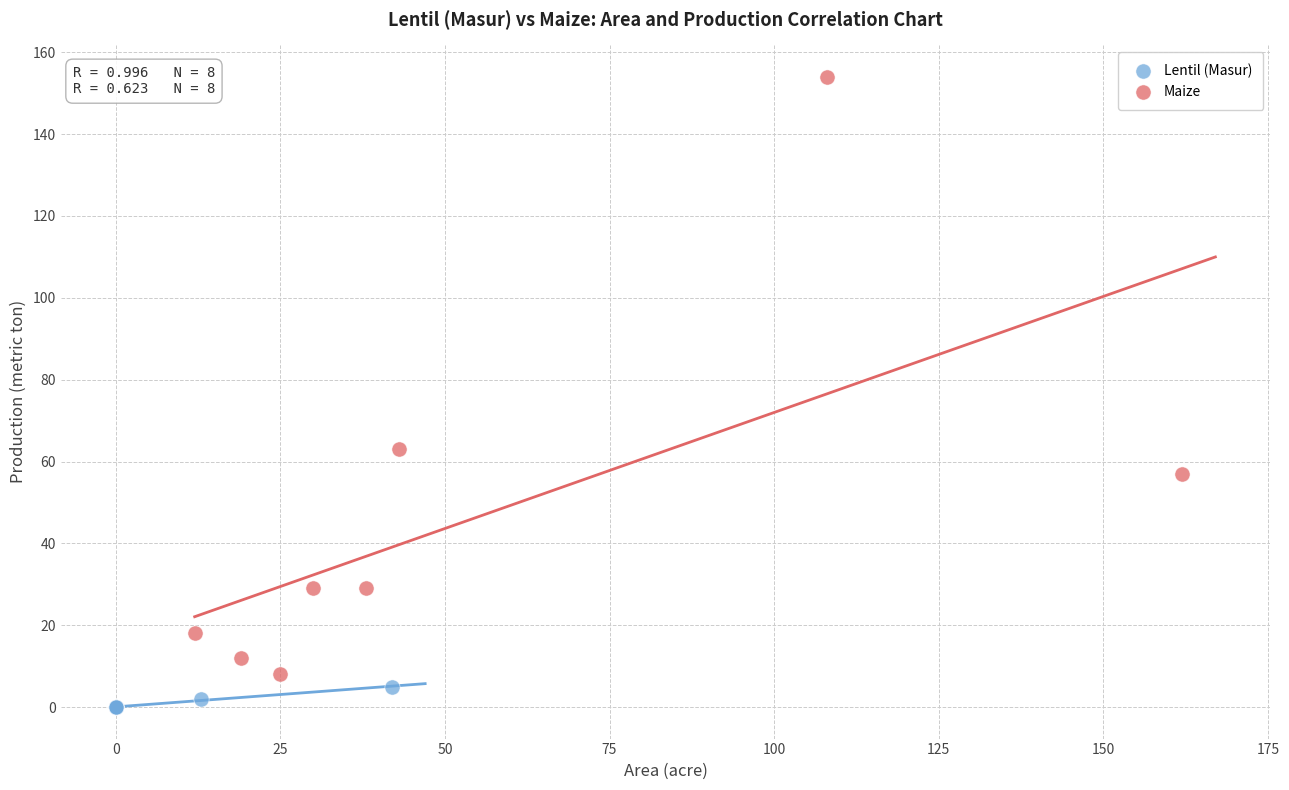

What are all the series names shown in the legend?

Lentil (Masur), Maize